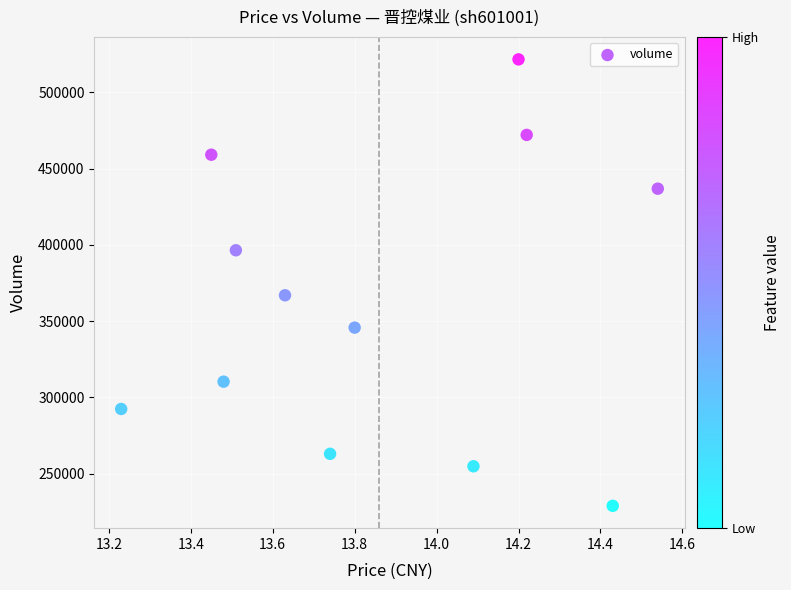

What is the range of Y values (max minus min)?

292703